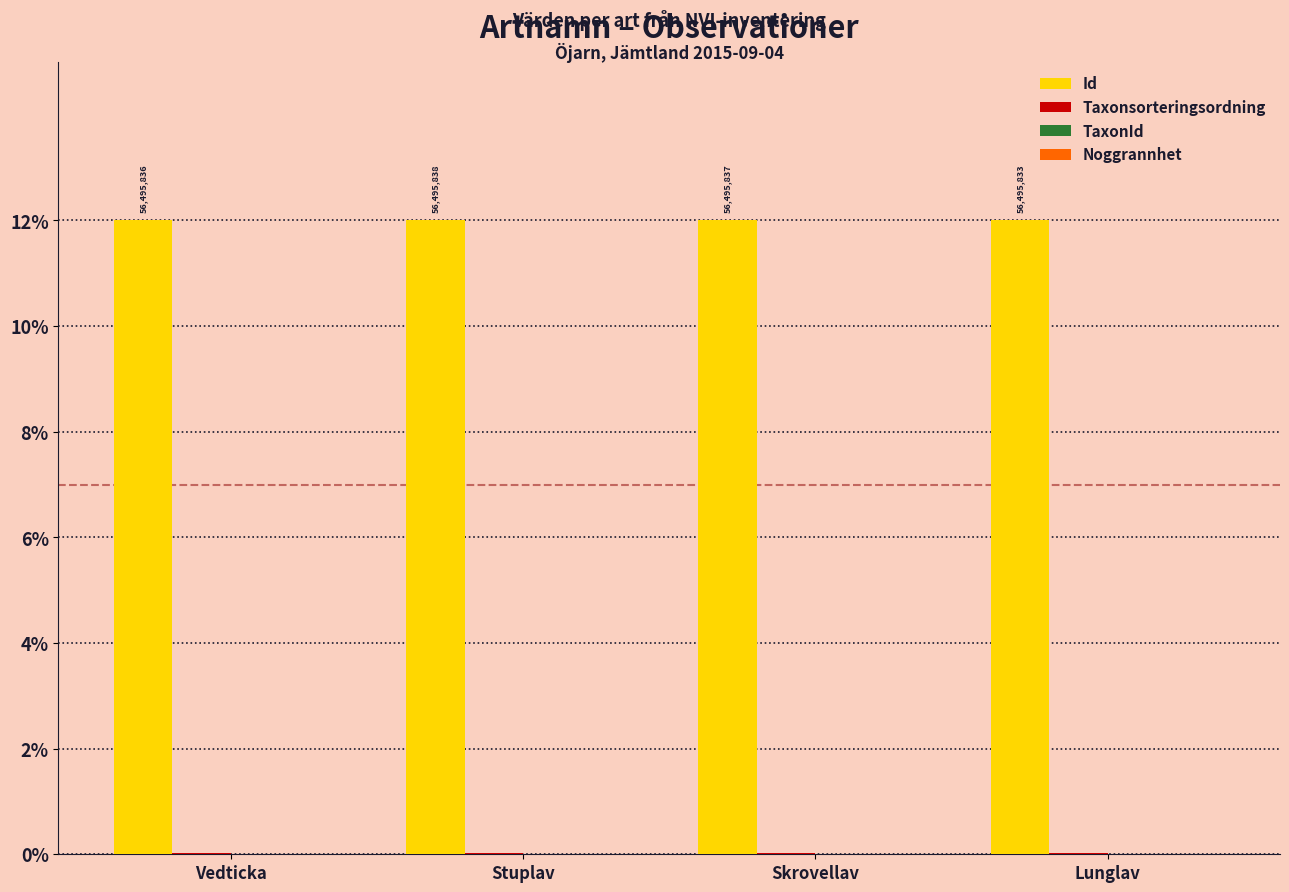

What is the greatest value displayed?

12.0